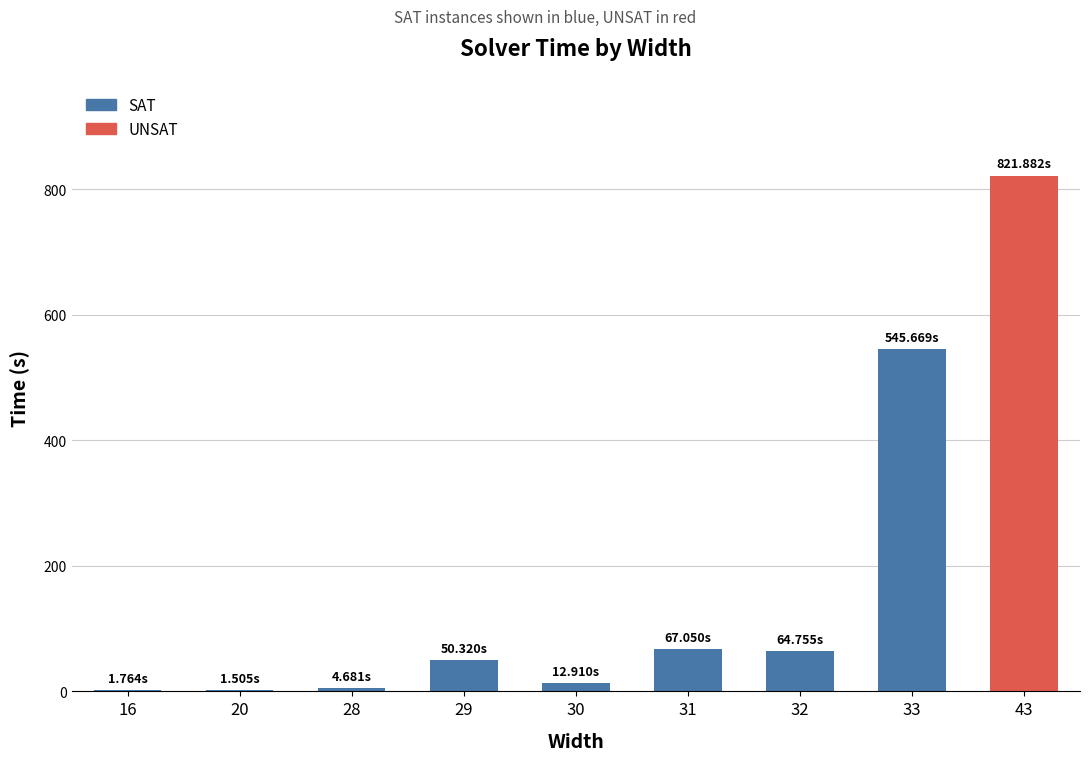

What is the difference between the values at 29 and 20?

48.8